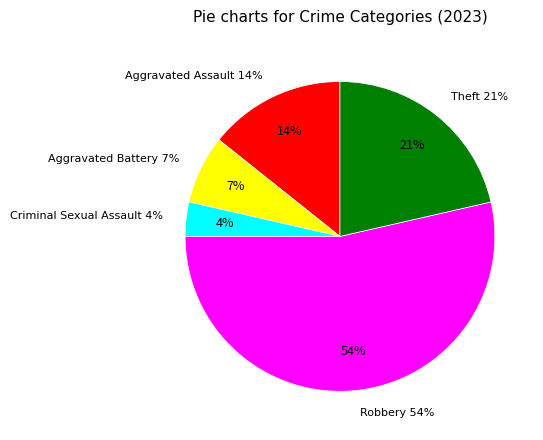

What is the total percentage of Theft and Aggravated Assault?

35.7%